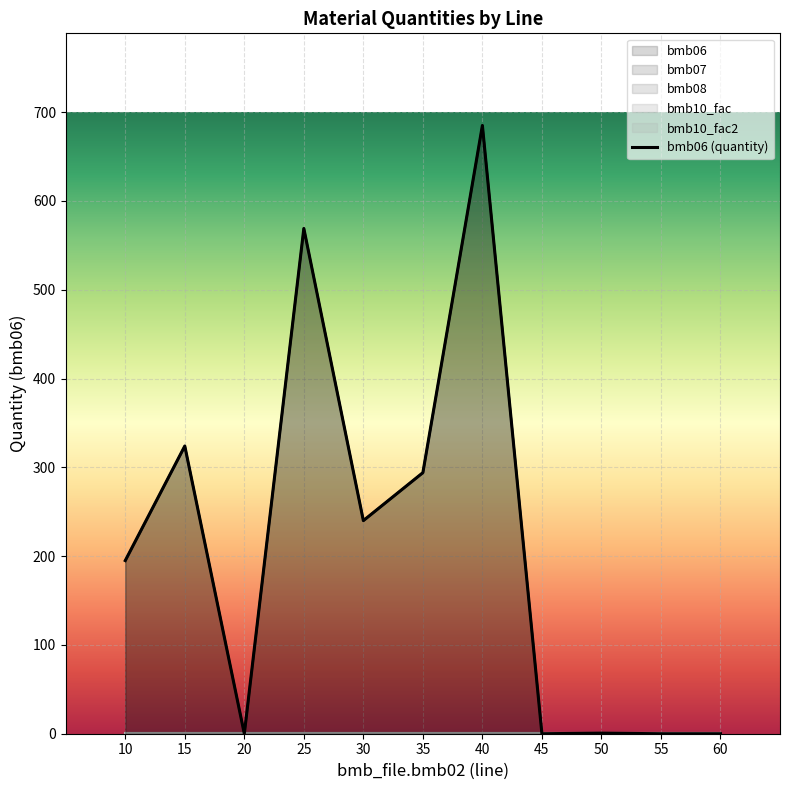

Does the chart display data point markers on the line(s)?

No